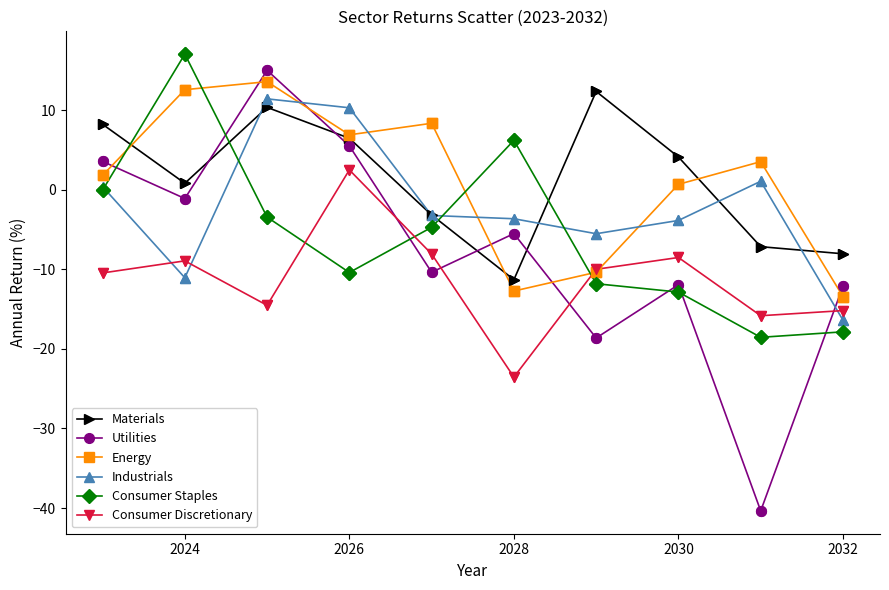

Which series has the widest spread of values?

Utilities